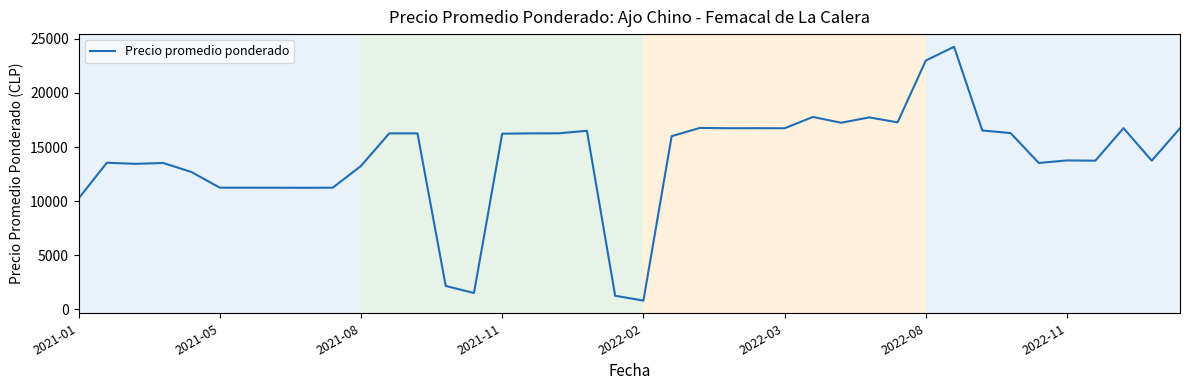

What is the maximum value shown in the chart?

24265